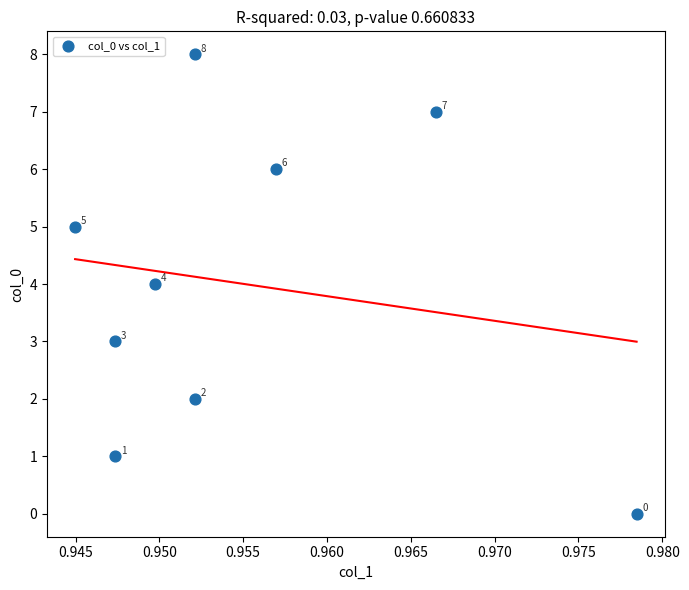

What Y value in the scatter plot is closest to 4?

4